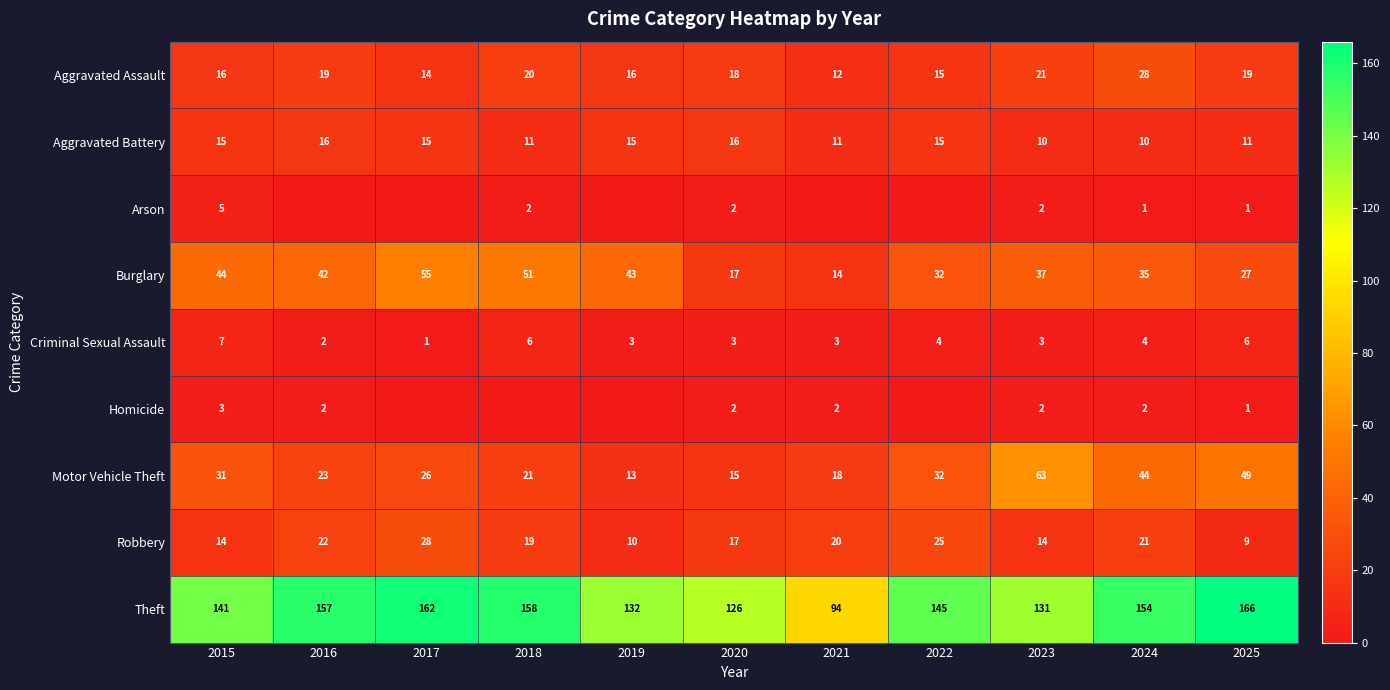

How many data points in Robbery are less than 19?

5